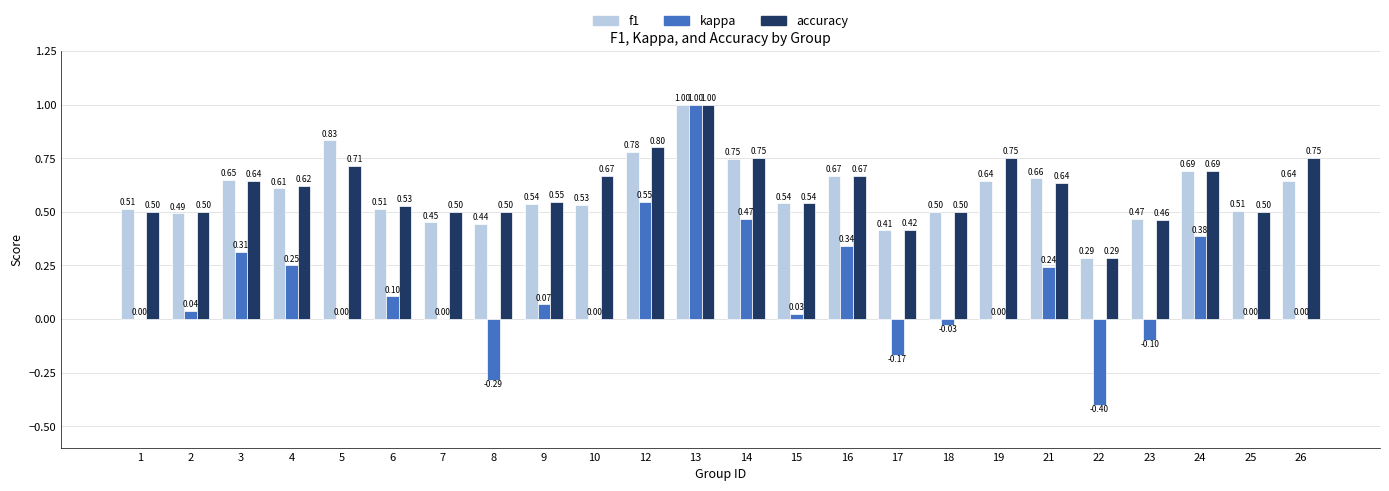

Is the value of kappa at 25 greater than the value of accuracy at 5?

No